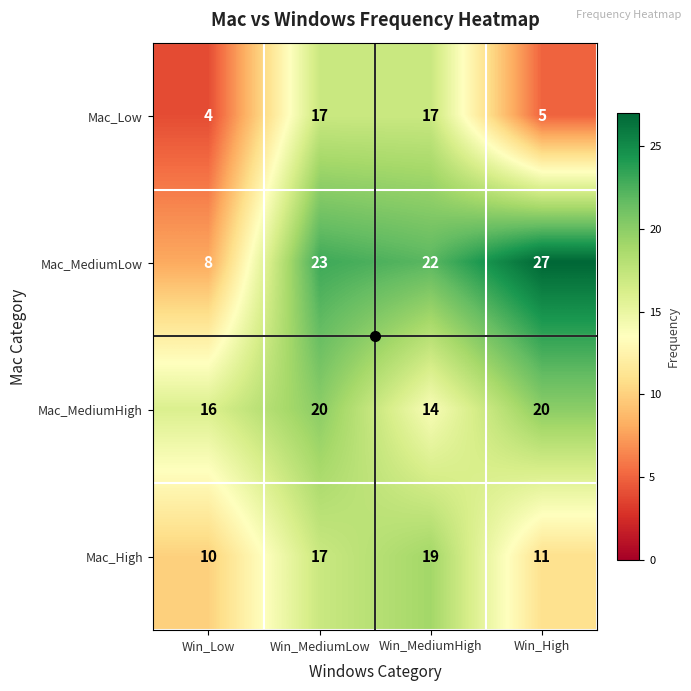

What is the approximate value of Mac_MediumHigh at Win_Low?

16